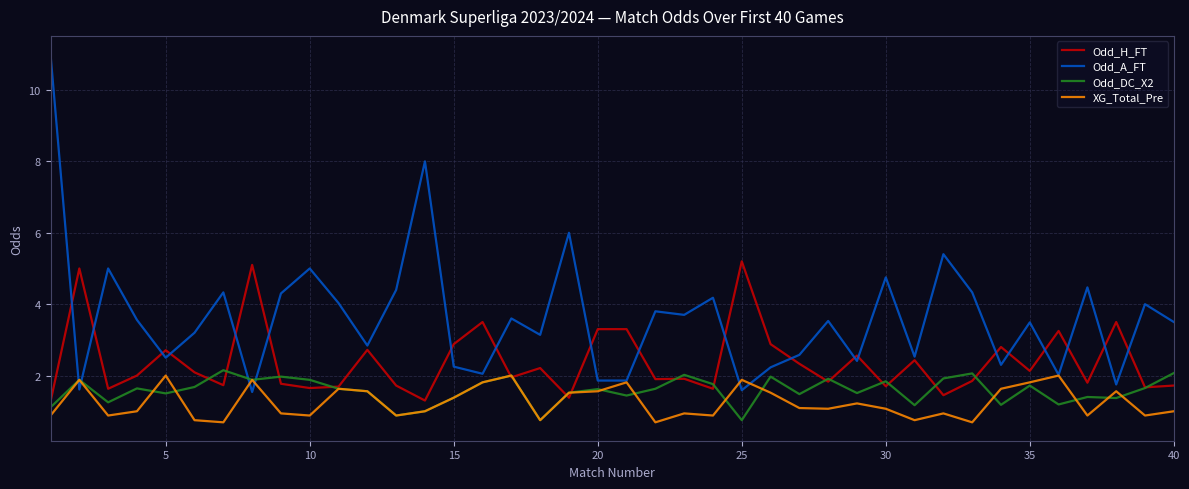

What is the maximum value shown in the chart?

11.0